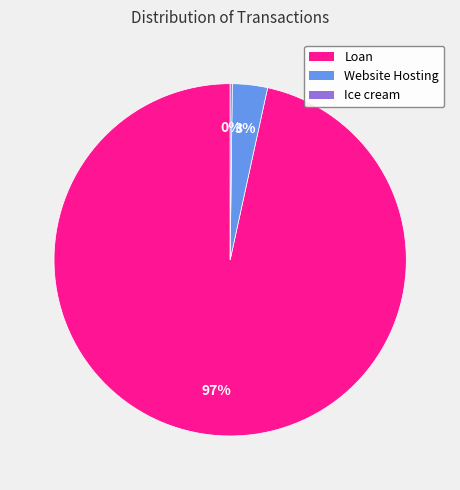

True or false: Website Hosting accounts for 3% of the total.

True